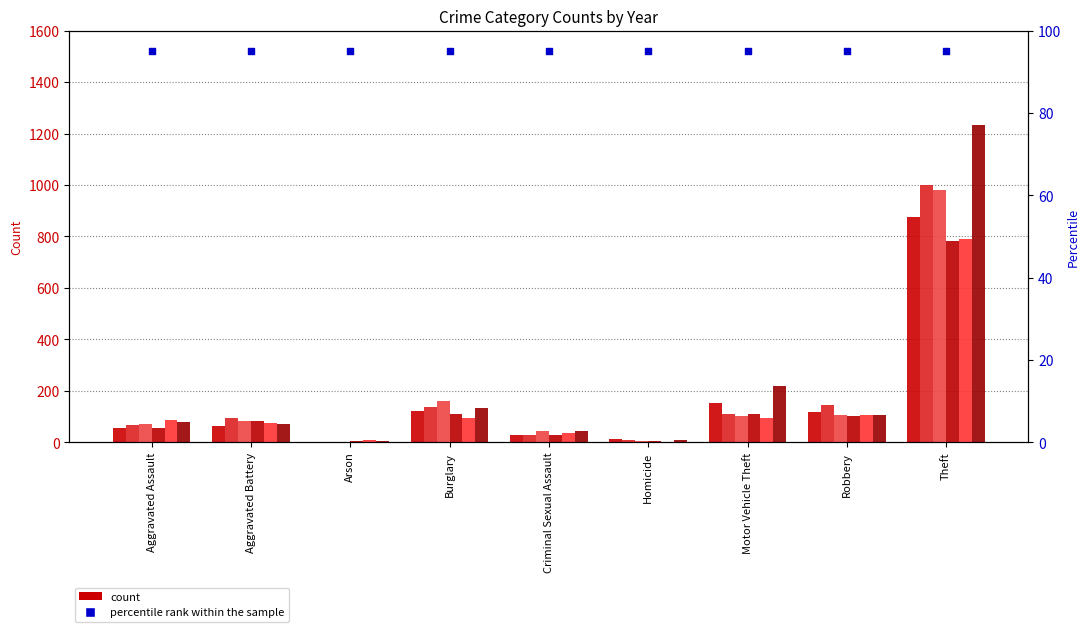

What is the total value across all series at Aggravated Battery?

468